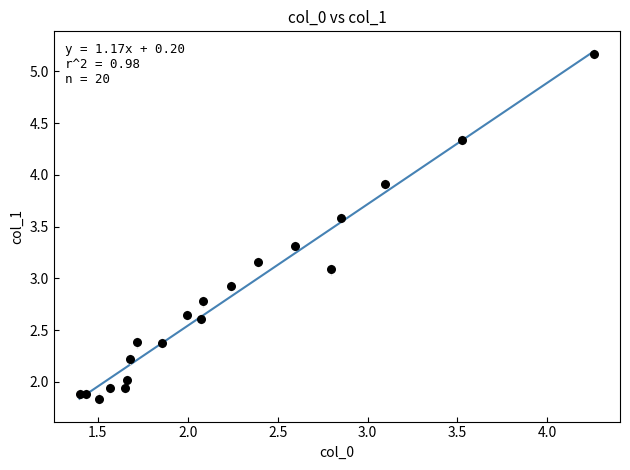

What is the range of Y values (max minus min)?

3.3